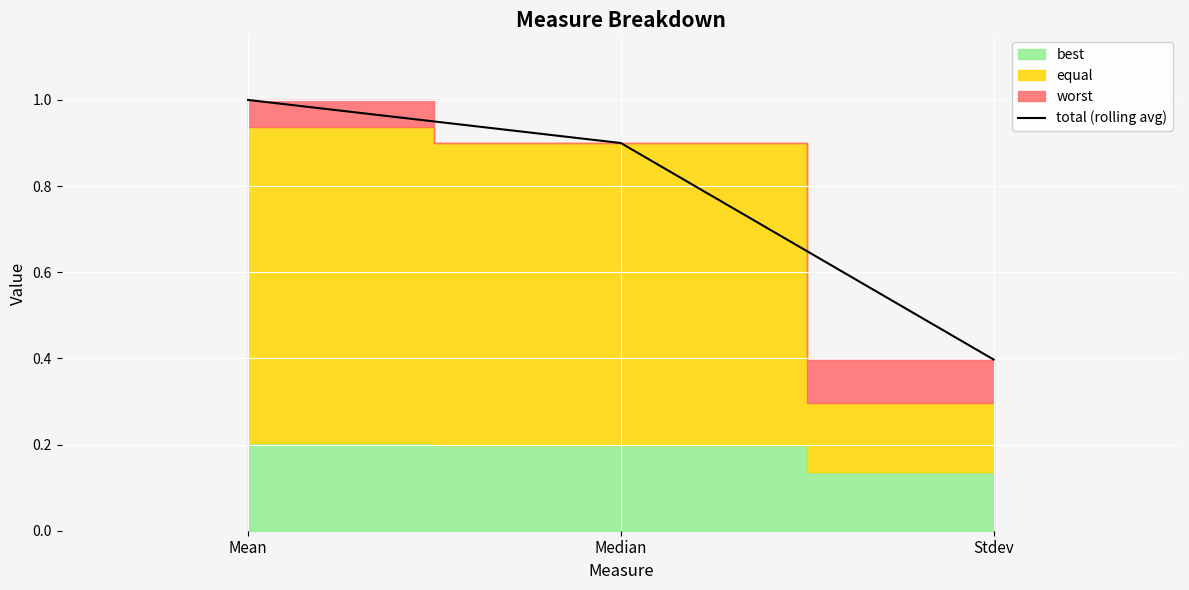

What is the change in value from Mean to Median?

-0.1